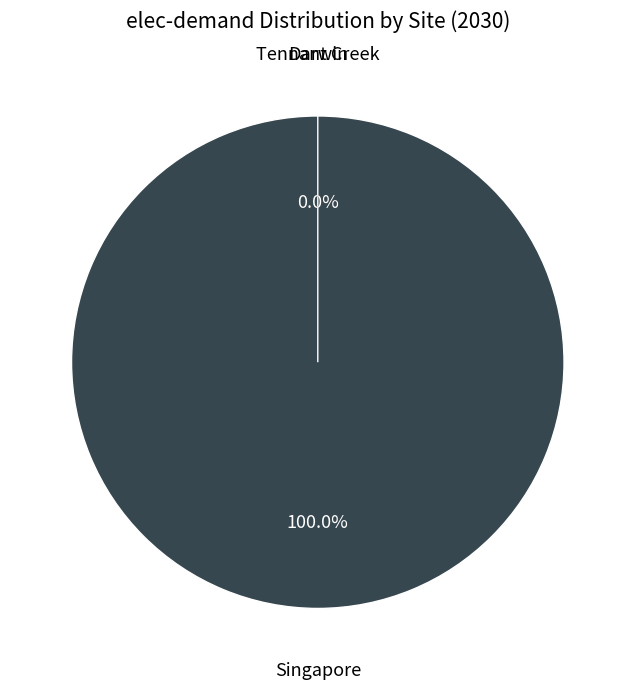

Which slice is the smallest?

Darwin